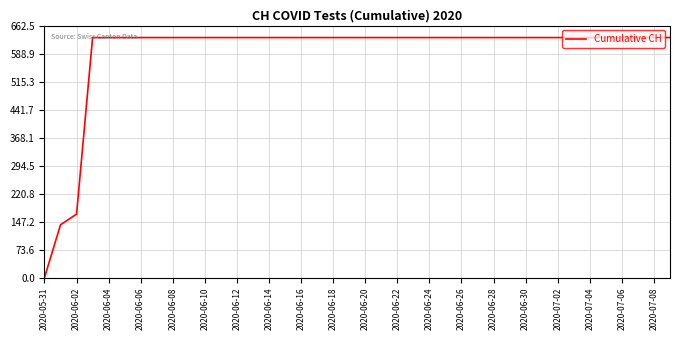

How many values are below 631?

3